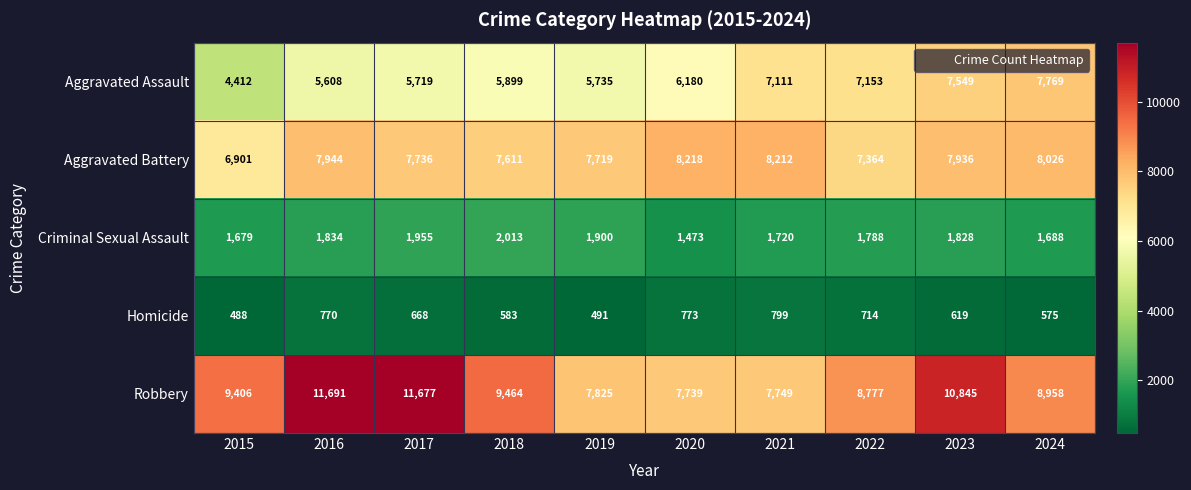

Which category has the highest value in the Aggravated Assault series?

2024